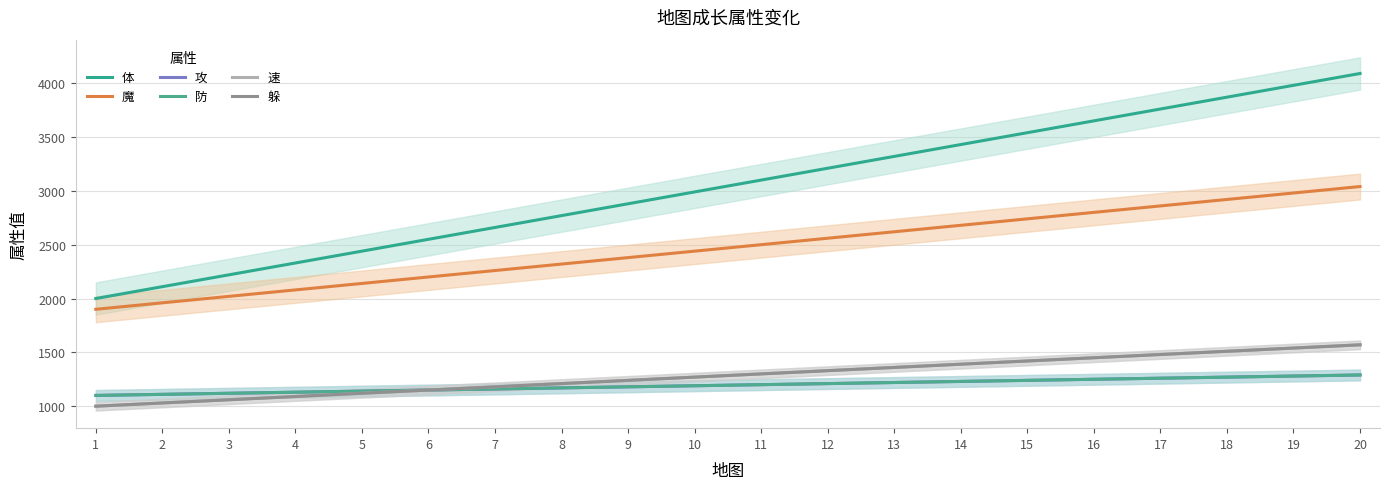

What is the difference between the second highest and minimum values in the 躲 series?

540